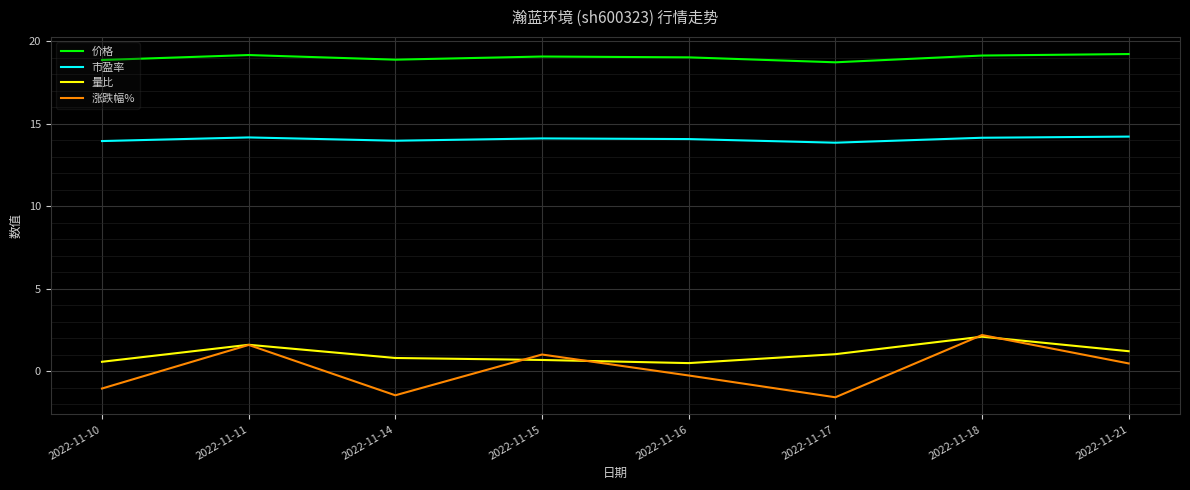

Is it true that 涨跌幅% equals 1.6 at 2022-11-11?

True